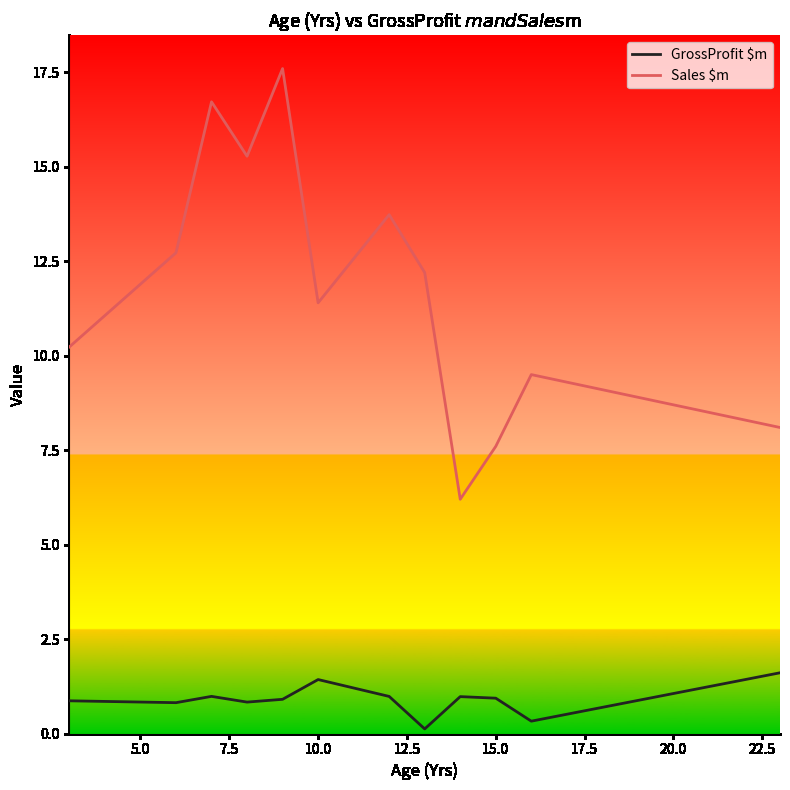

What is the maximum value for Sales $m?

17.6